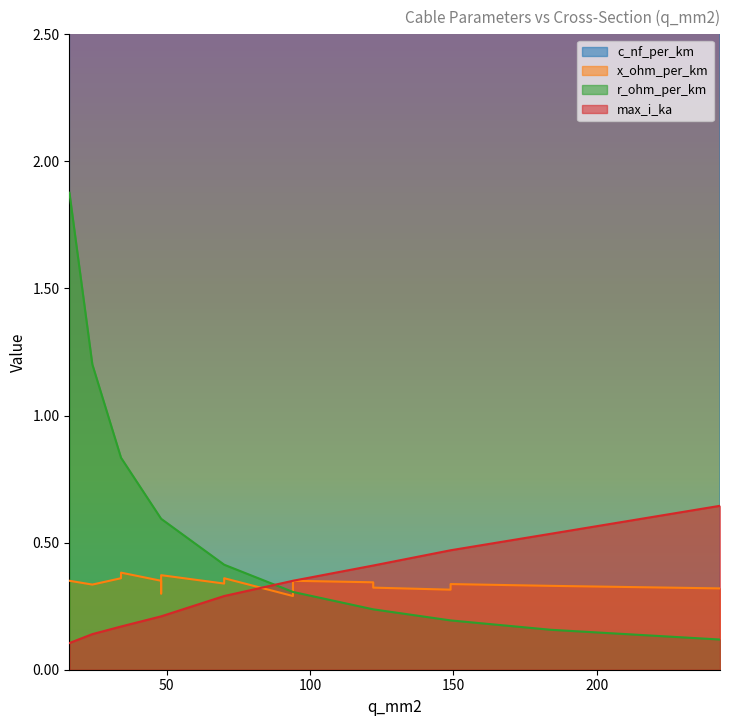

Which has a higher value, 122 or 24?

24